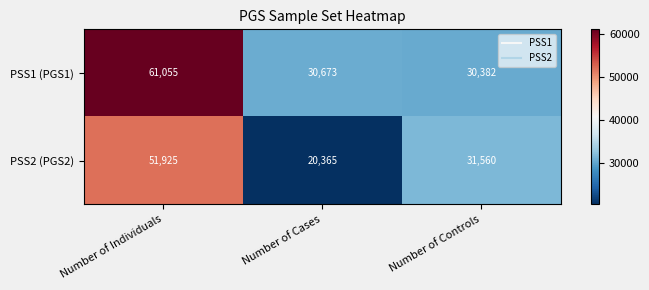

Is it true that PSS2 (PGS2) equals 4153 at Number of Cases?

False